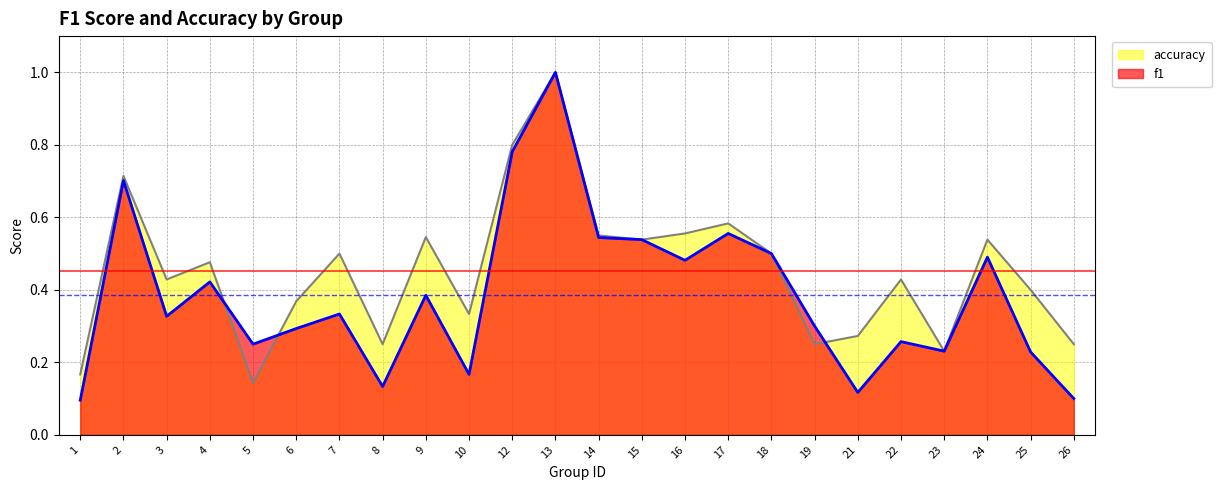

What is the value of the accuracy point at the 10th from the left?

0.3